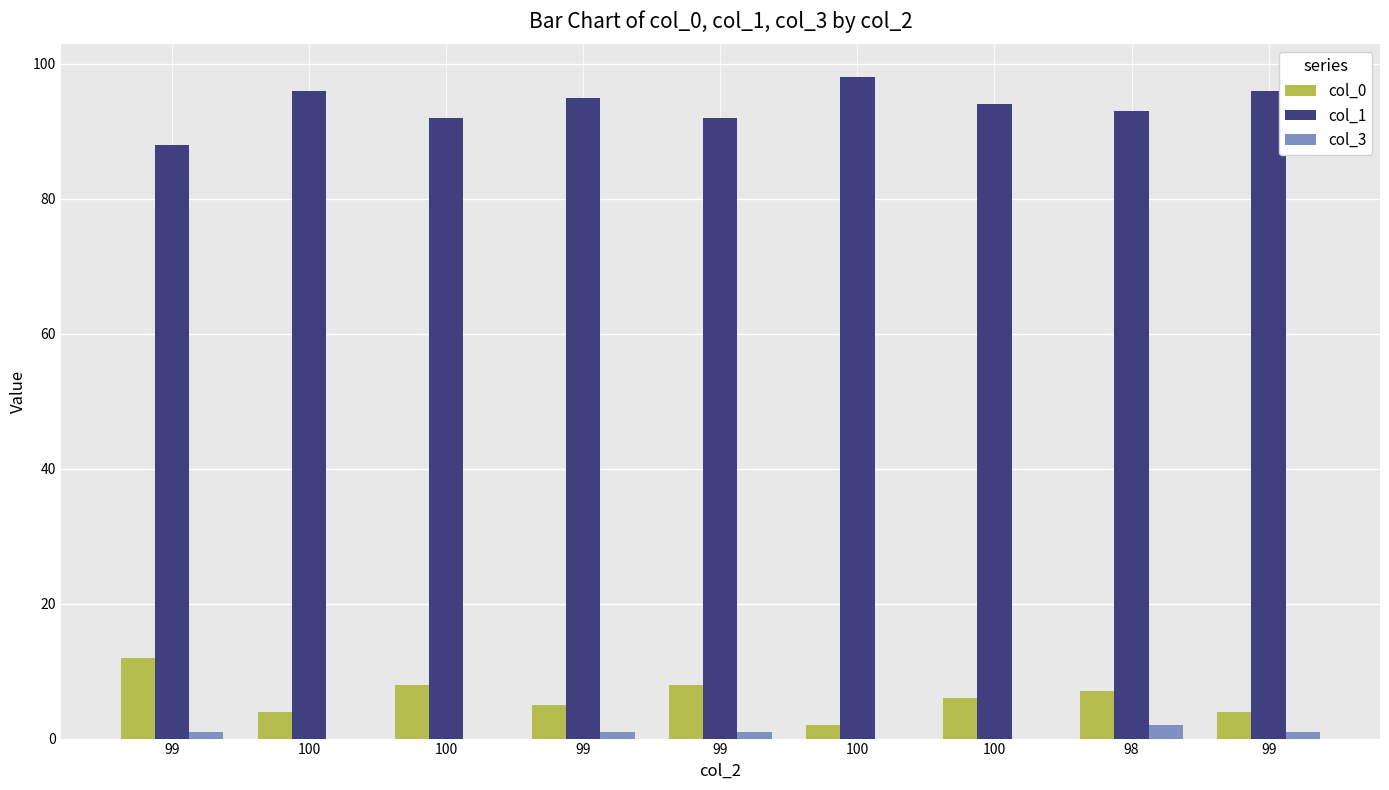

Does the chart contain stacked bars?

No